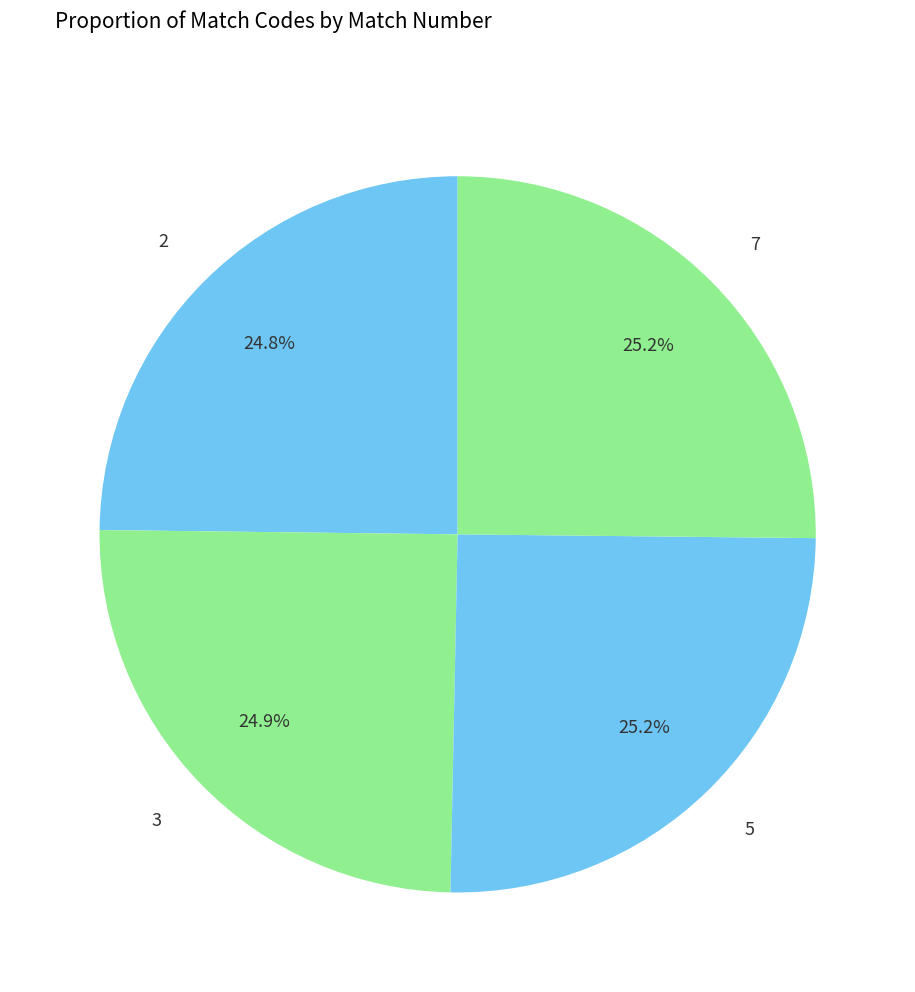

Is it true that 2 is 35% of the pie?

False